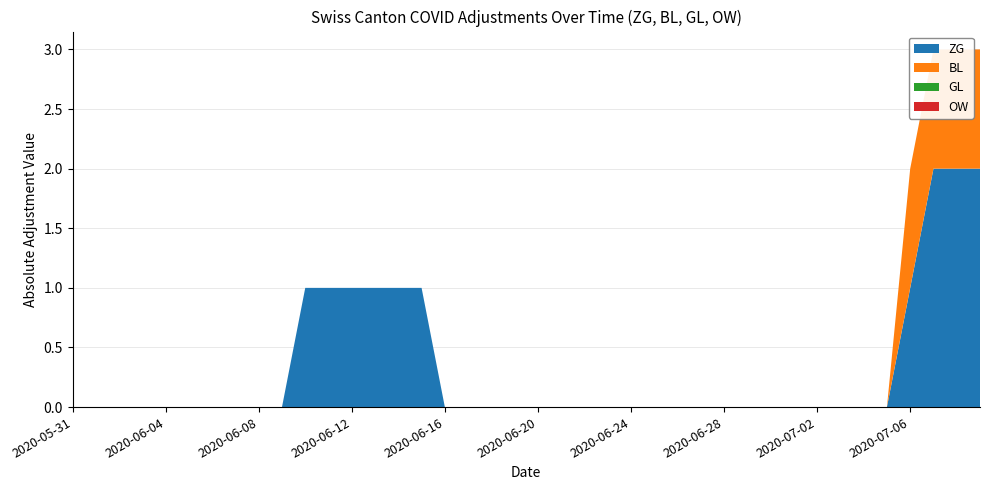

Reading right to left, extract all data points from this chart.

ZG: 2020-07-09=2	2020-07-08=2	2020-07-07=2	2020-07-06=1	2020-07-05=0	2020-07-04=0	2020-07-03=0	2020-07-02=0	2020-07-01=0	2020-06-30=0	2020-06-29=0	2020-06-28=0	2020-06-27=0	2020-06-26=0	2020-06-25=0	2020-06-24=0	2020-06-23=0	2020-06-22=0	2020-06-21=0	2020-06-20=0	2020-06-19=0	2020-06-18=0	2020-06-17=0	2020-06-16=0	2020-06-15=1	2020-06-14=1	2020-06-13=1	2020-06-12=1	2020-06-11=1	2020-06-10=1	2020-06-09=0	2020-06-08=0	2020-06-07=0	2020-06-06=0	2020-06-05=0	2020-06-04=0	2020-06-03=0	2020-06-02=0	2020-06-01=0	2020-05-31=0
BL: 2020-07-09=1	2020-07-08=1	2020-07-07=1	2020-07-06=1	2020-07-05=0	2020-07-04=0	2020-07-03=0	2020-07-02=0	2020-07-01=0	2020-06-30=0	2020-06-29=0	2020-06-28=0	2020-06-27=0	2020-06-26=0	2020-06-25=0	2020-06-24=0	2020-06-23=0	2020-06-22=0	2020-06-21=0	2020-06-20=0	2020-06-19=0	2020-06-18=0	2020-06-17=0	2020-06-16=0	2020-06-15=0	2020-06-14=0	2020-06-13=0	2020-06-12=0	2020-06-11=0	2020-06-10=0	2020-06-09=0	2020-06-08=0	2020-06-07=0	2020-06-06=0	2020-06-05=0	2020-06-04=0	2020-06-03=0	2020-06-02=0	2020-06-01=0	2020-05-31=0
GL: 2020-07-09=0	2020-07-08=0	2020-07-07=0	2020-07-06=0	2020-07-05=0	2020-07-04=0	2020-07-03=0	2020-07-02=0	2020-07-01=0	2020-06-30=0	2020-06-29=0	2020-06-28=0	2020-06-27=0	2020-06-26=0	2020-06-25=0	2020-06-24=0	2020-06-23=0	2020-06-22=0	2020-06-21=0	2020-06-20=0	2020-06-19=0	2020-06-18=0	2020-06-17=0	2020-06-16=0	2020-06-15=0	2020-06-14=0	2020-06-13=0	2020-06-12=0	2020-06-11=0	2020-06-10=0	2020-06-09=0	2020-06-08=0	2020-06-07=0	2020-06-06=0	2020-06-05=0	2020-06-04=0	2020-06-03=0	2020-06-02=0	2020-06-01=0	2020-05-31=0
OW: 2020-07-09=0	2020-07-08=0	2020-07-07=0	2020-07-06=0	2020-07-05=0	2020-07-04=0	2020-07-03=0	2020-07-02=0	2020-07-01=0	2020-06-30=0	2020-06-29=0	2020-06-28=0	2020-06-27=0	2020-06-26=0	2020-06-25=0	2020-06-24=0	2020-06-23=0	2020-06-22=0	2020-06-21=0	2020-06-20=0	2020-06-19=0	2020-06-18=0	2020-06-17=0	2020-06-16=0	2020-06-15=0	2020-06-14=0	2020-06-13=0	2020-06-12=0	2020-06-11=0	2020-06-10=0	2020-06-09=0	2020-06-08=0	2020-06-07=0	2020-06-06=0	2020-06-05=0	2020-06-04=0	2020-06-03=0	2020-06-02=0	2020-06-01=0	2020-05-31=0